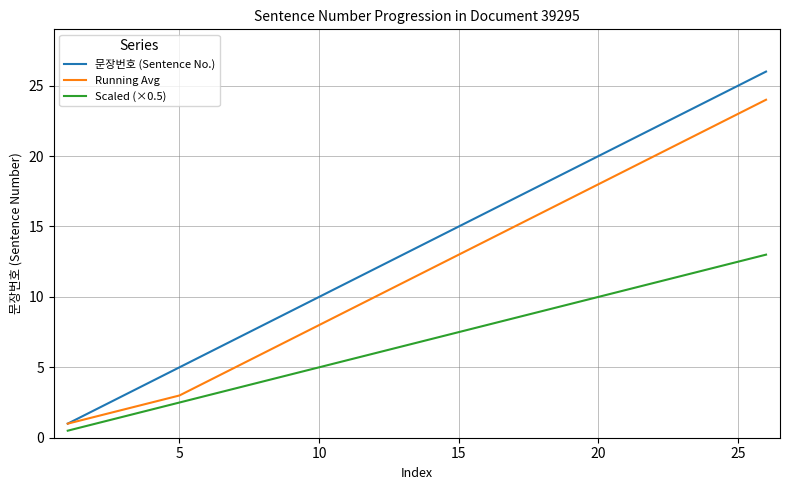

How many lines are shown in the chart?

3